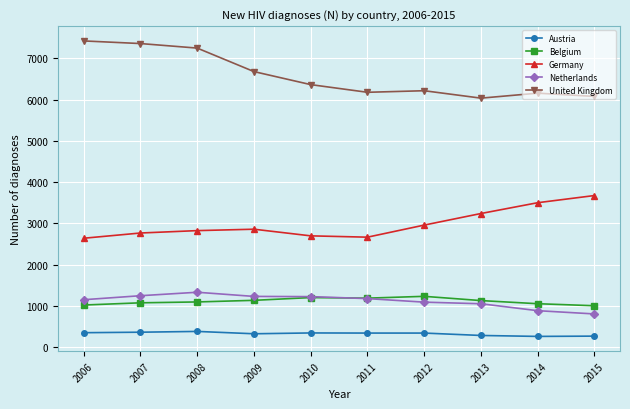

Count the number of categories in the chart.

10